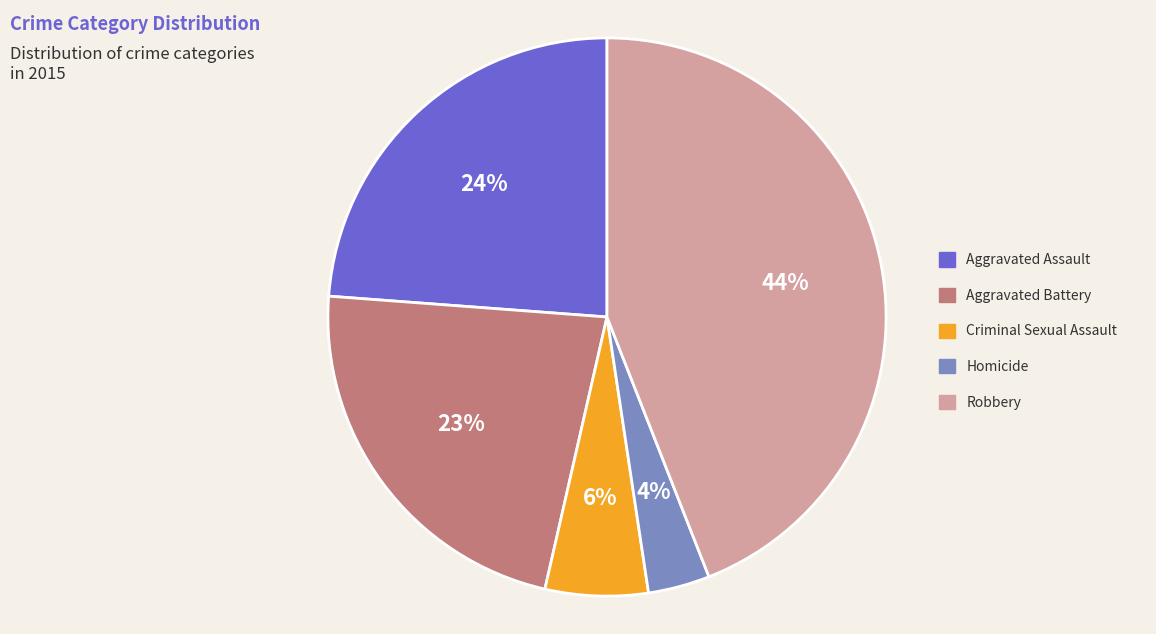

True or false: Aggravated Assault accounts for 24% of the total.

True